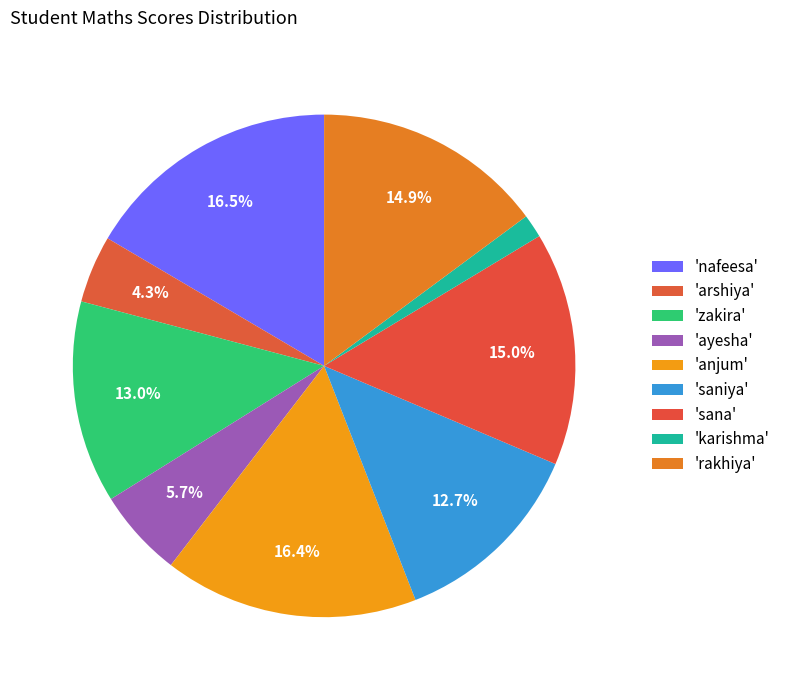

Count the number of slices in the pie.

9